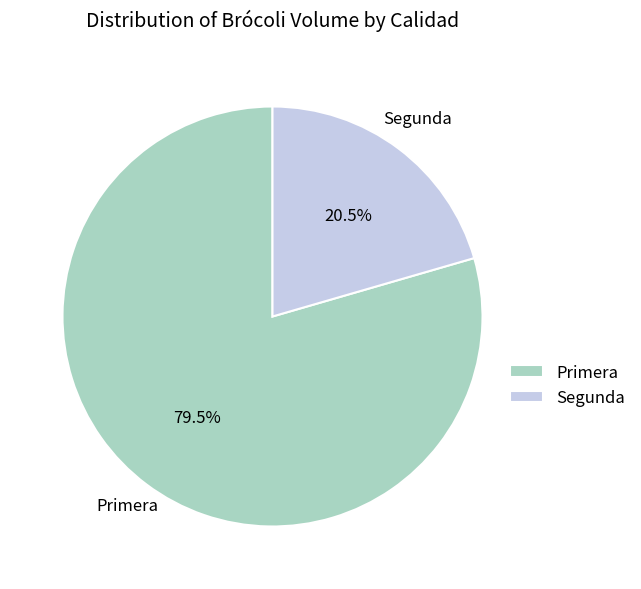

How many segments does this pie chart have?

2